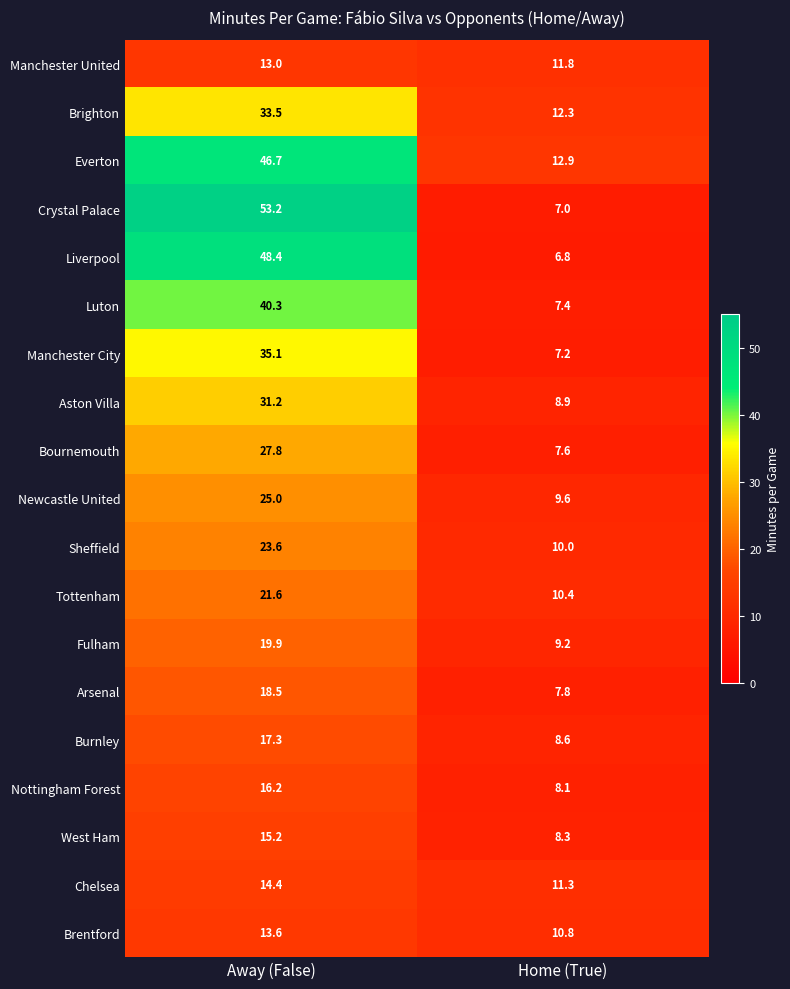

What is the difference between the maximum and minimum values in the Arsenal series?

10.7